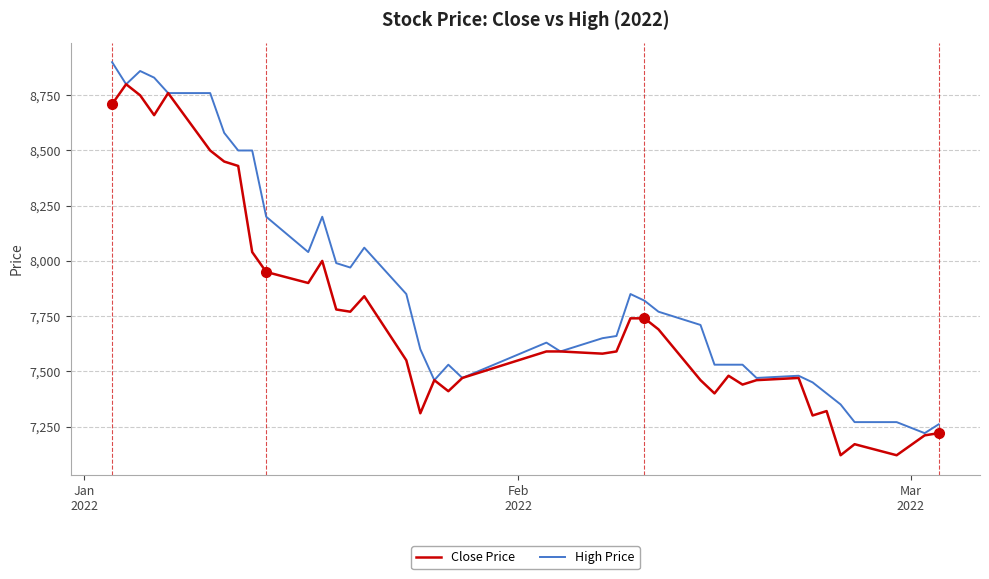

Rank the series by their average value, from lowest to highest.

Close Price, High Price